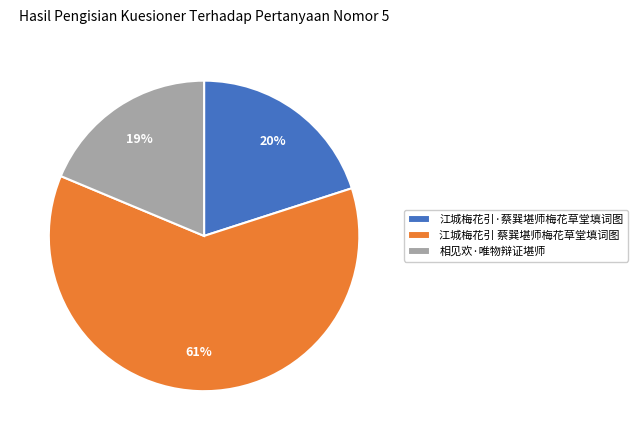

What percentage is the 江城梅花引·蔡巽堪师梅花草堂填词图 slice, to the nearest percent?

20%